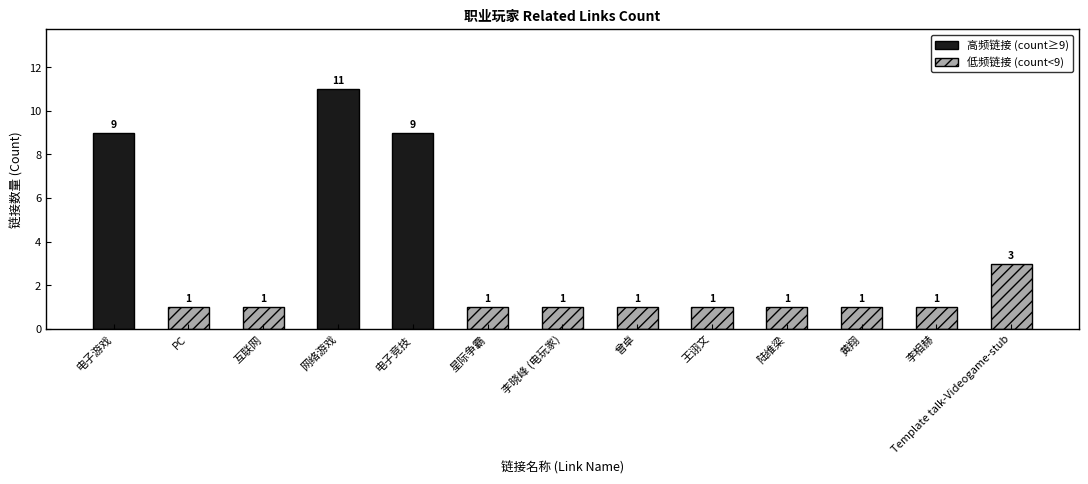

What is the greatest value displayed?

11